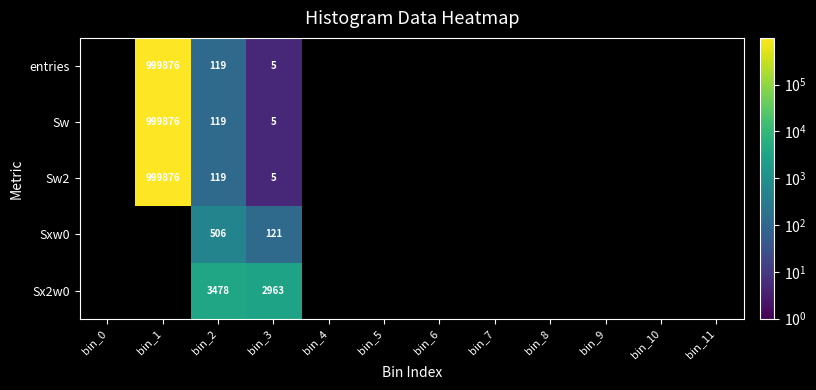

What is the difference between the highest and lowest values at bin_2?

3359